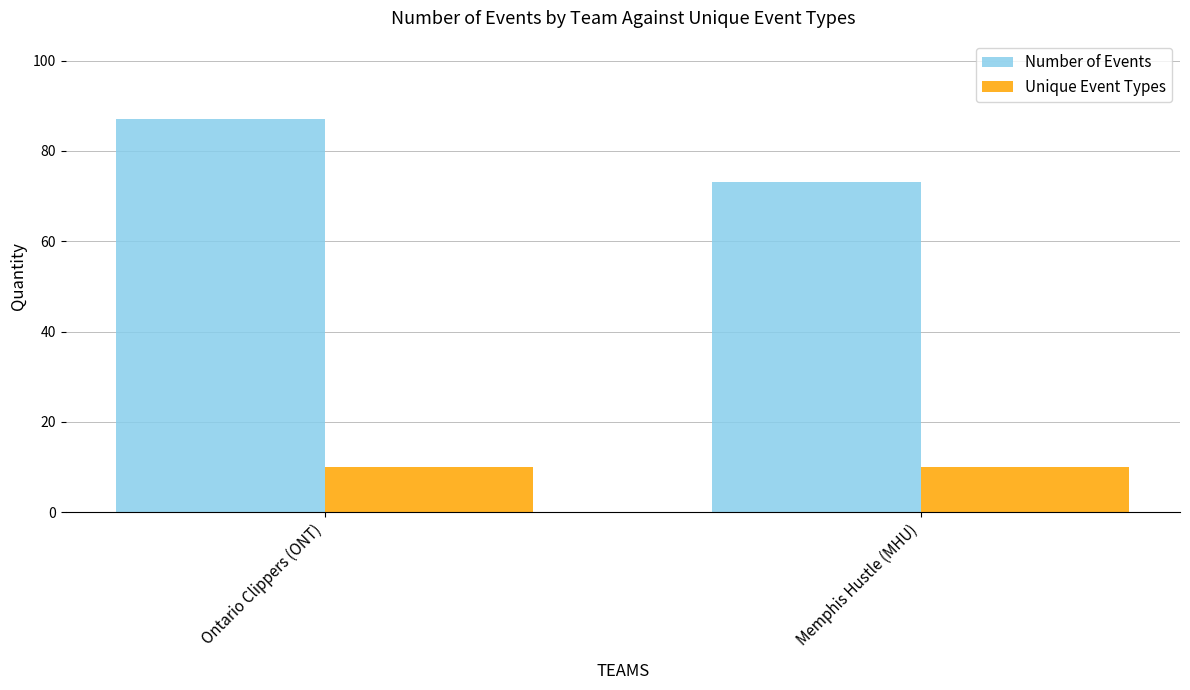

Reading right to left, what are all the values shown in this chart?

Number of Events: Memphis Hustle (MHU)=73	Ontario Clippers (ONT)=87
Unique Event Types: Memphis Hustle (MHU)=10	Ontario Clippers (ONT)=10